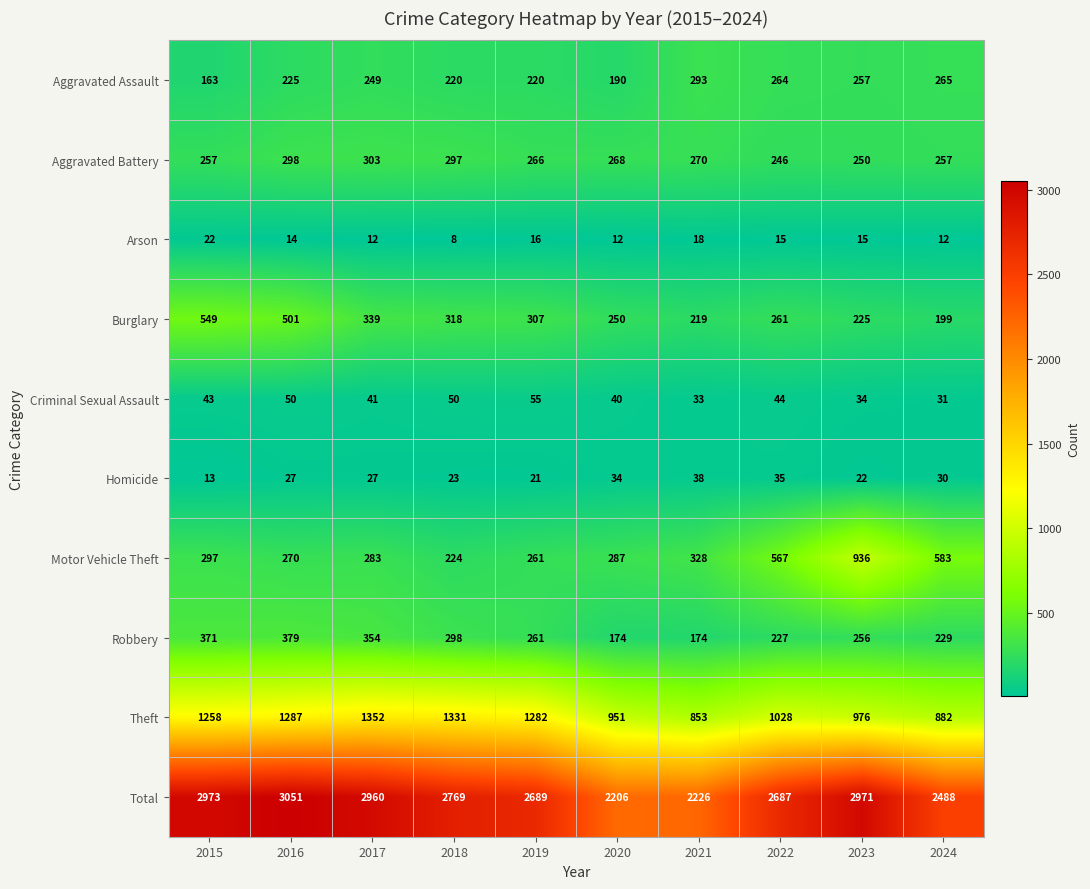

What is the smallest value displayed?

8